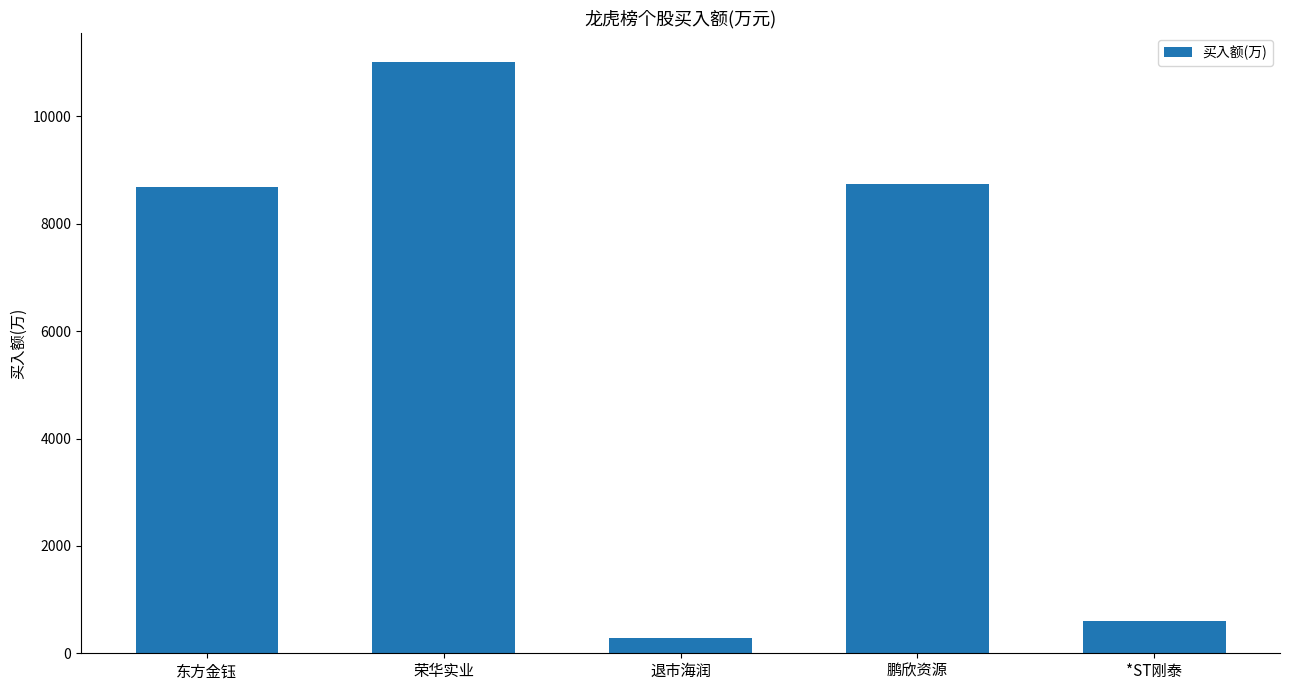

How many bars are there in total?

5